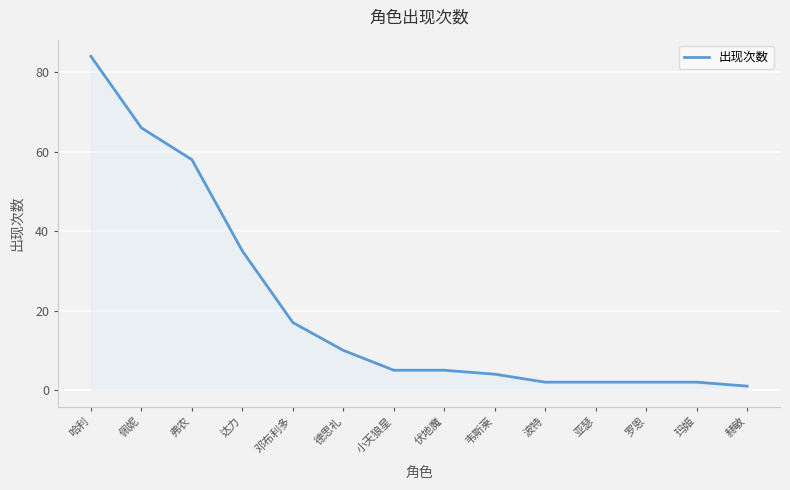

Is it true that the value at 伏地魔 is 5?

True